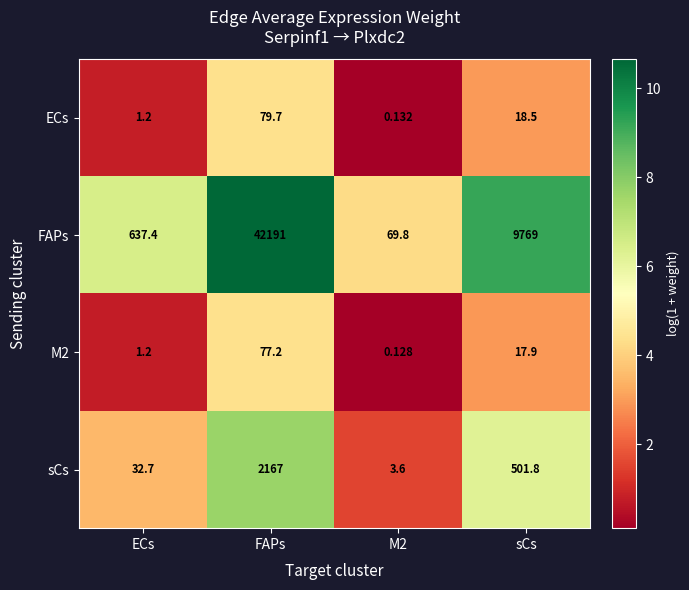

Count the number of categories in the chart.

4